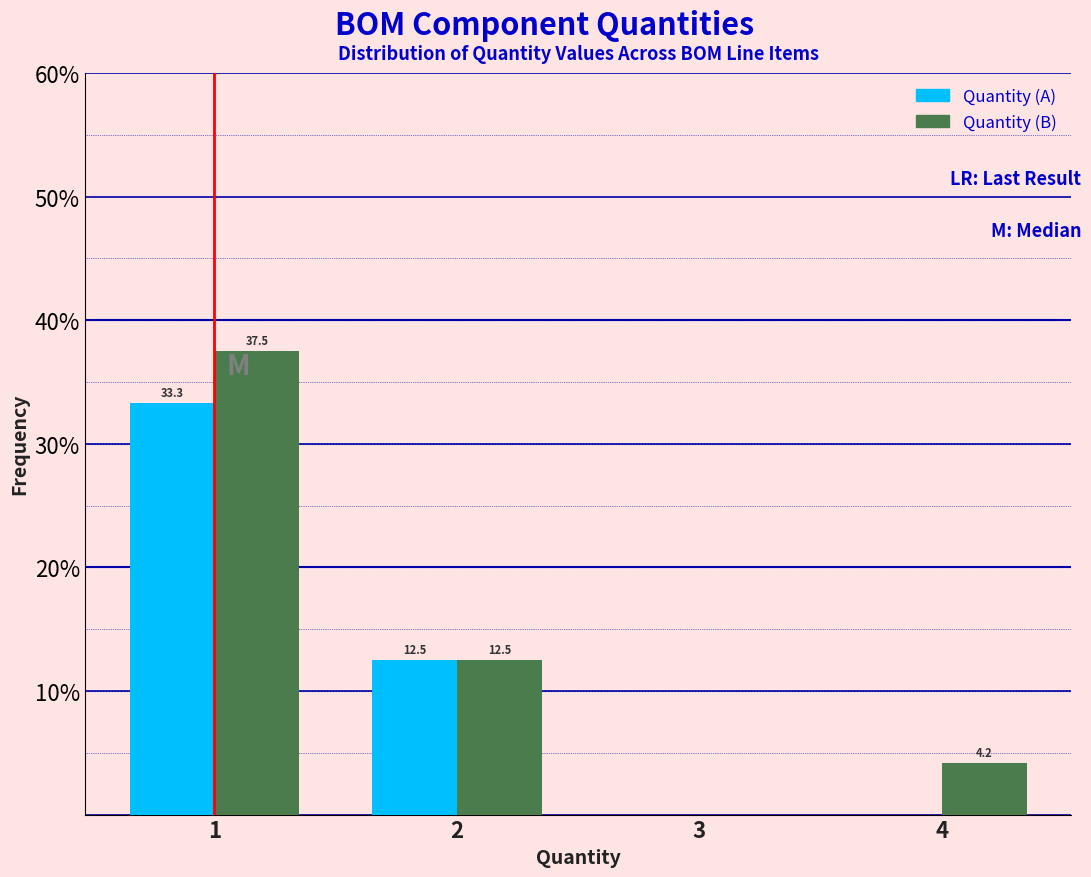

In the Quantity (A) series, which range on the x-axis has the tallest bar?

0.5 to 1.5